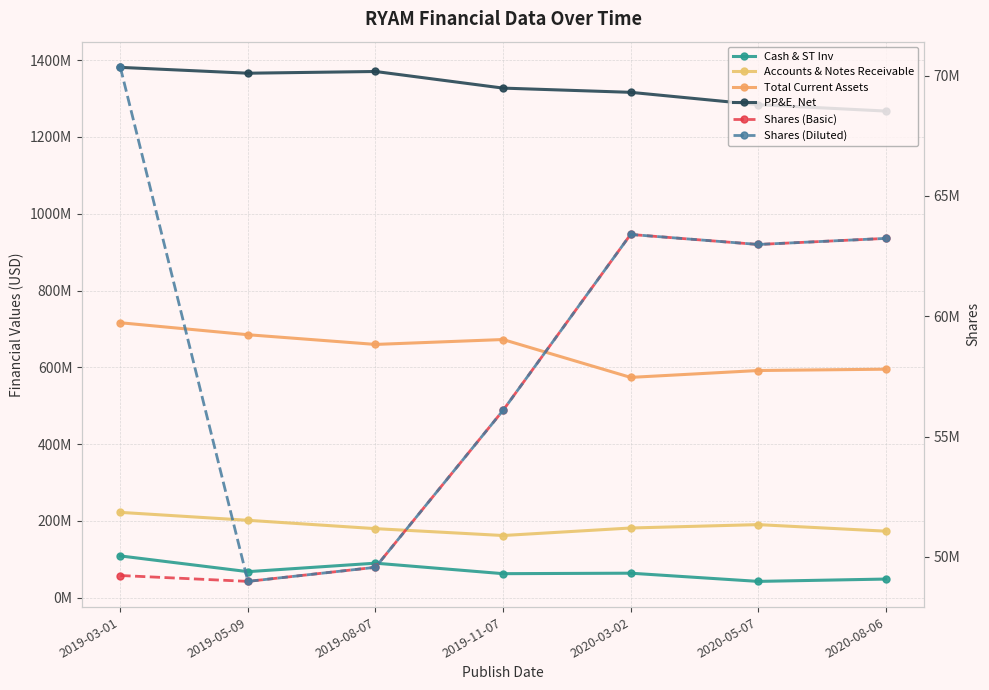

What is the spread (max minus min) of values at 2020-03-02?

1252655714